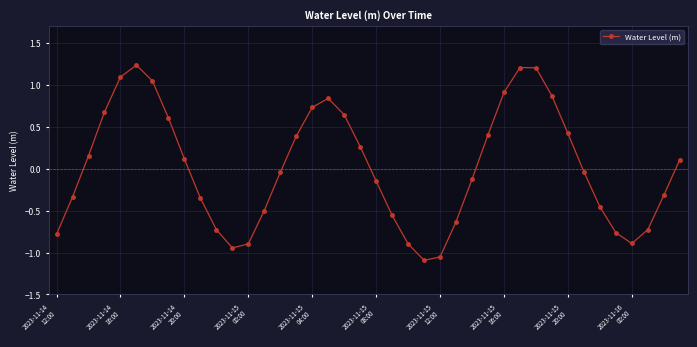

True or false: there are more than 1 points higher than both neighbors.

True